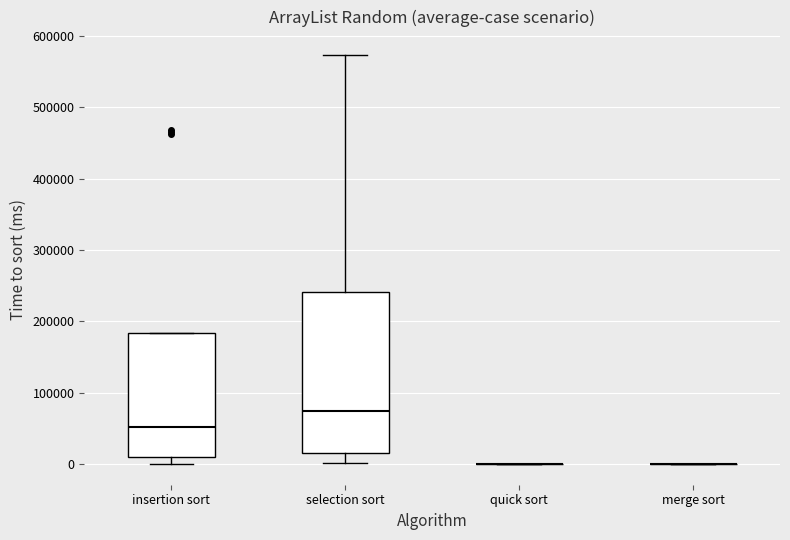

Reading left to right, transcribe this box plot: for each box, give where its median line is, the range the box spans, and where its two whiskers end, as read against the y-axis. The values are not printed on the chart, so give them approximately, as read against the axis.

insertion sort: median 50000, box 10000 to 180000, whiskers 0 to 180000
selection sort: median 70000, box 20000 to 240000, whiskers 0 to 570000
quick sort: box collapsed to a line at 0, whiskers 0 to 0
merge sort: box collapsed to a line at 0, whiskers 0 to 0